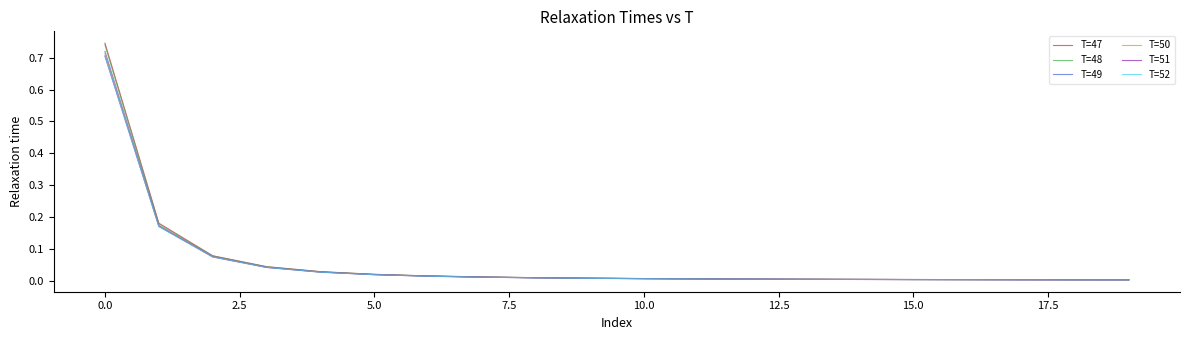

Which series has the largest range (max minus min)?

T=47